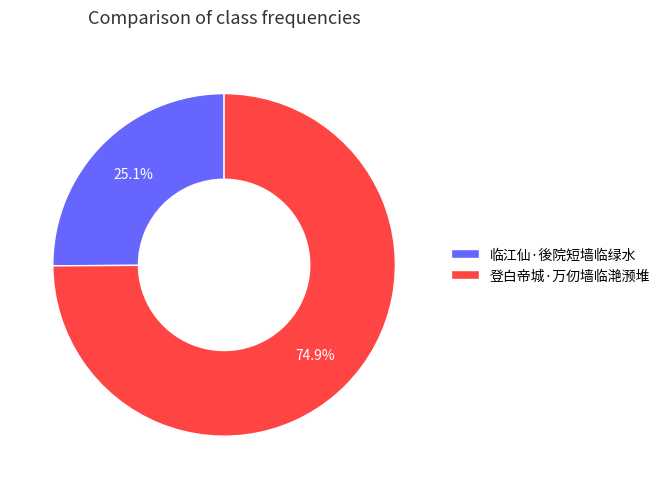

Rank the categories by value from lowest to highest.

临江仙·後院短墙临绿水, 登白帝城·万仞墙临滟滪堆